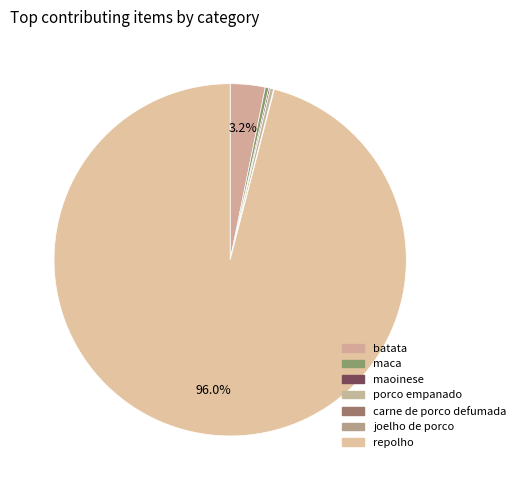

Between batata and porco empanado, which is larger?

batata